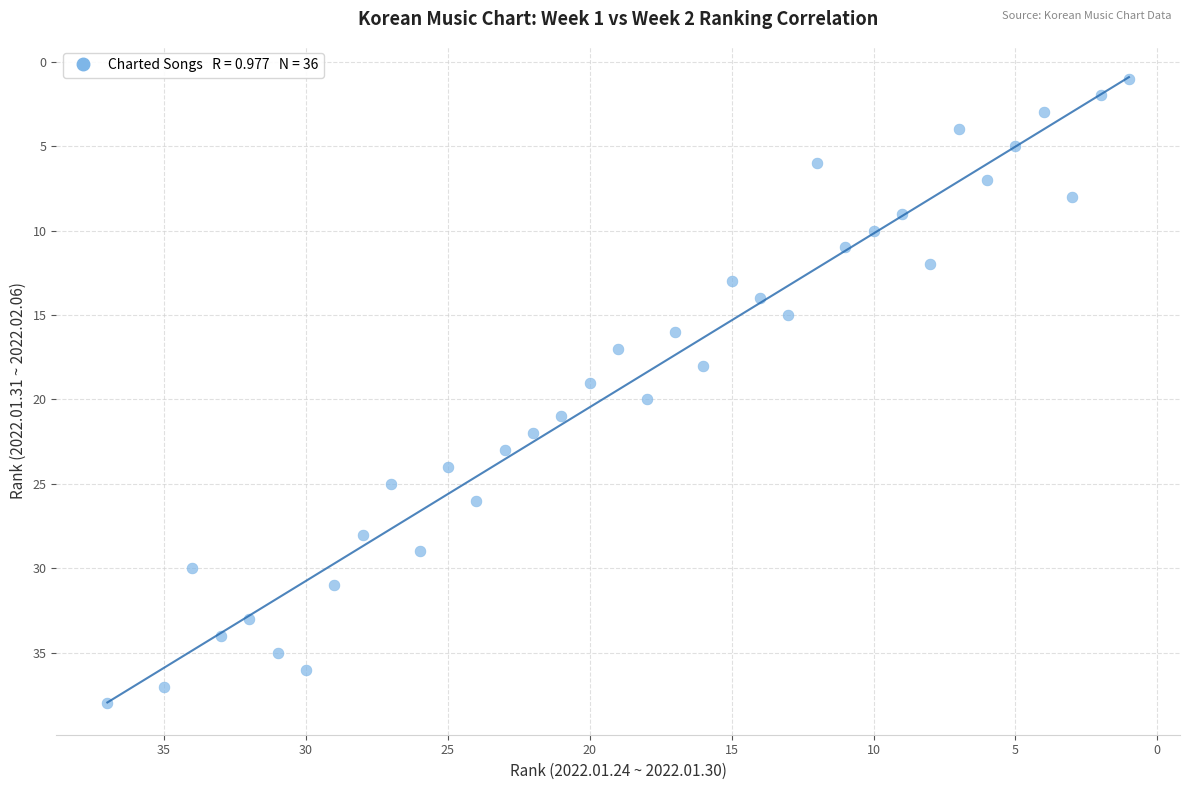

What is the range of X values (max minus min)?

36